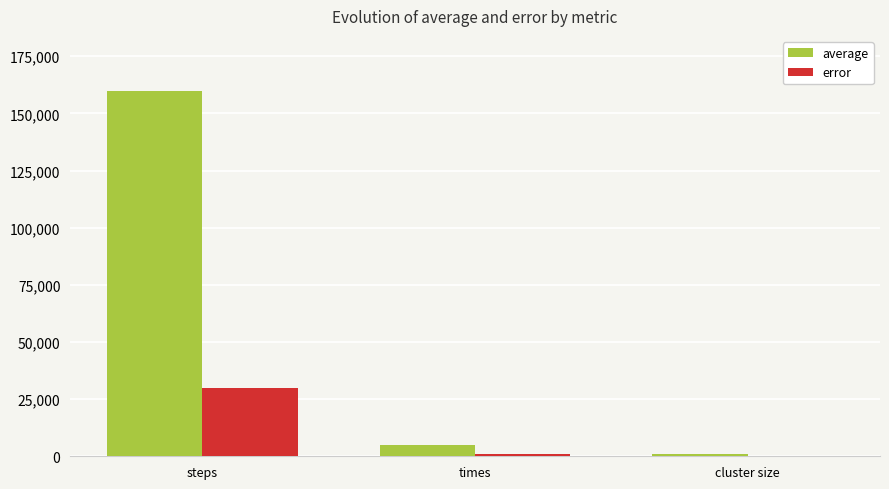

Is it true that error equals 19522.7 at cluster size?

False